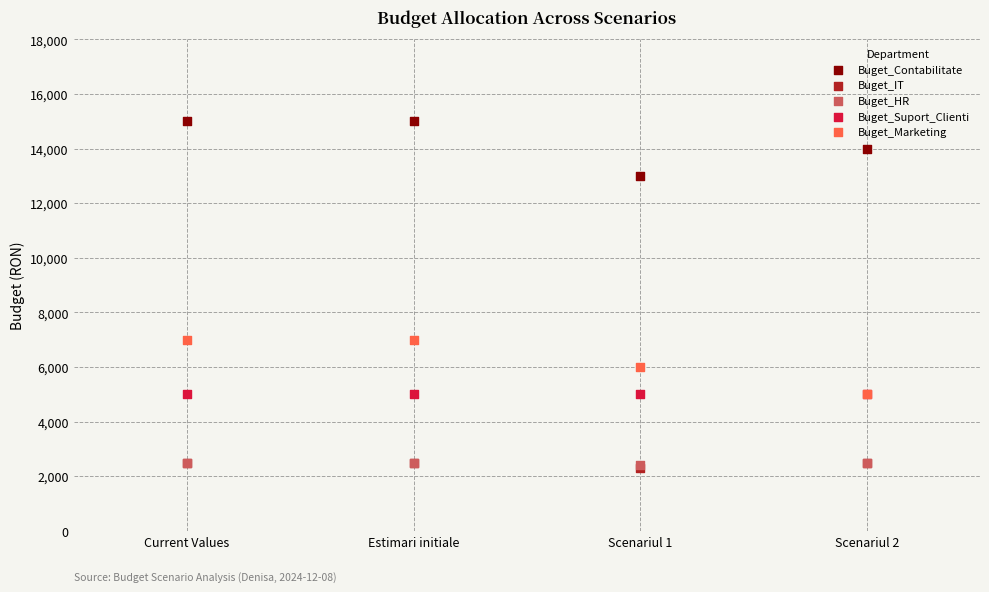

What are all the series names shown in the legend?

Buget_Contabilitate, Buget_IT, Buget_HR, Buget_Suport_Clienti, Buget_Marketing